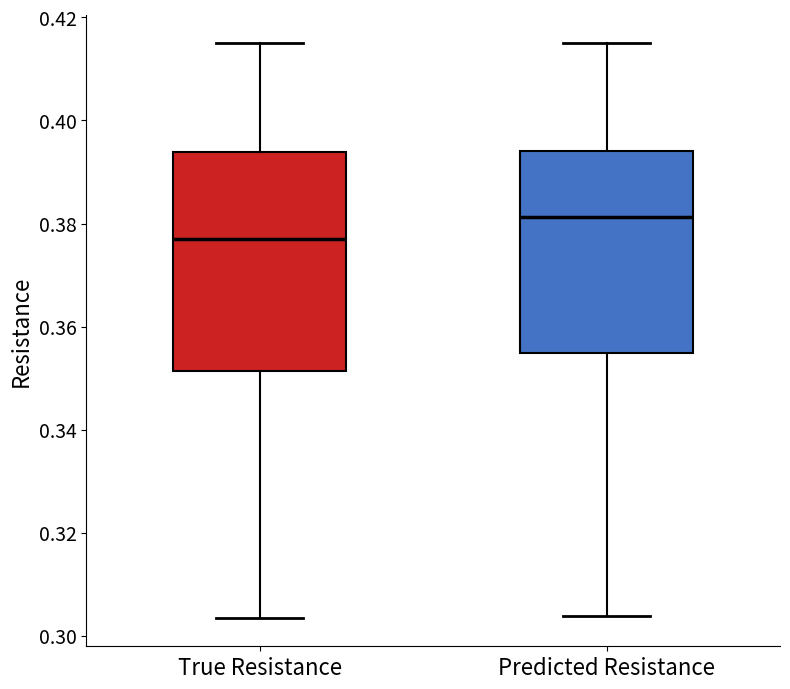

Where does the upper whisker of the box for Predicted Resistance end on the y-axis? The values are not printed on the chart, so give them approximately, as read against the axis.

0.414